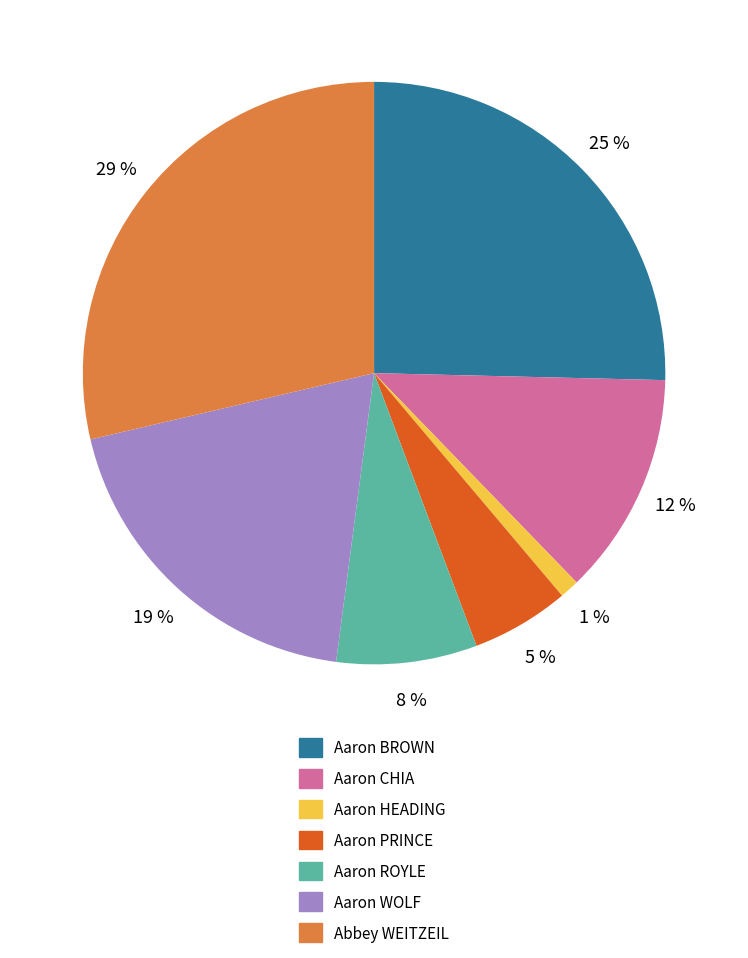

Is the sum of Aaron HEADING and Aaron PRINCE greater than half?

No